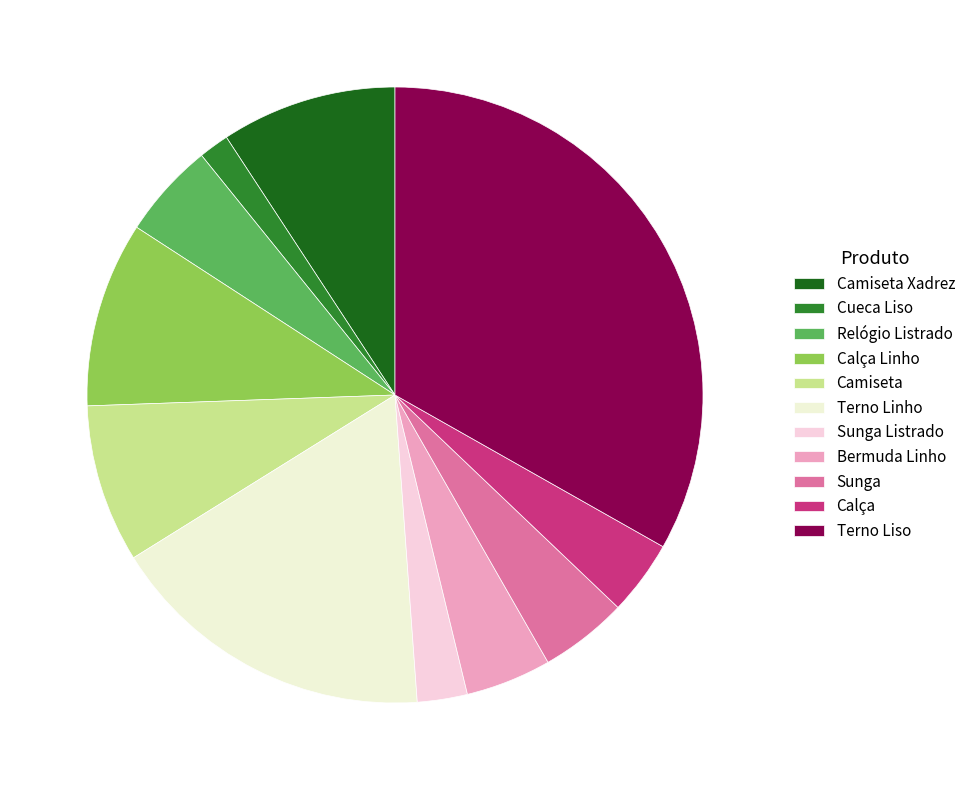

Which category has the smallest portion of the pie?

Cueca Liso